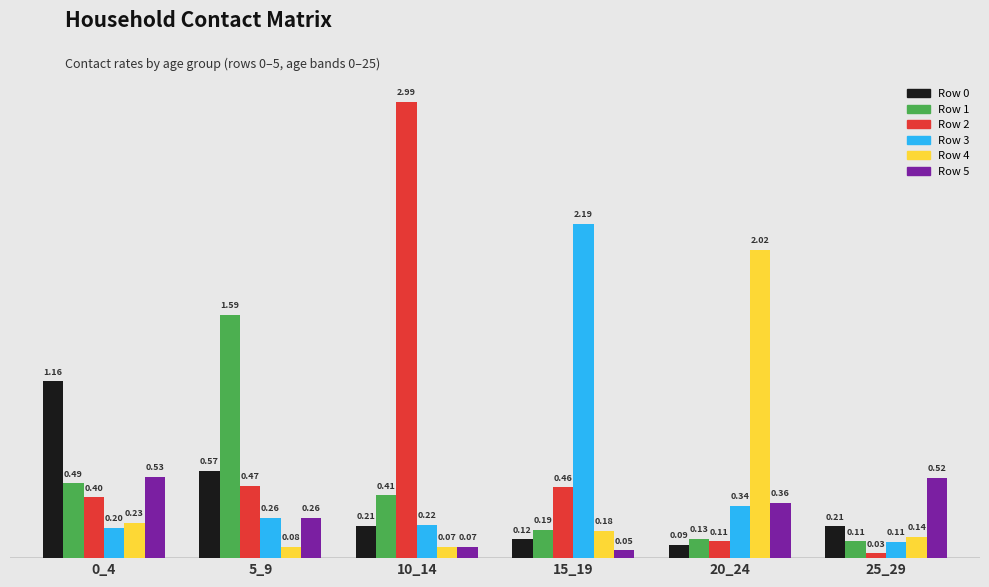

At how many categories does at least one series exceed 2?

3